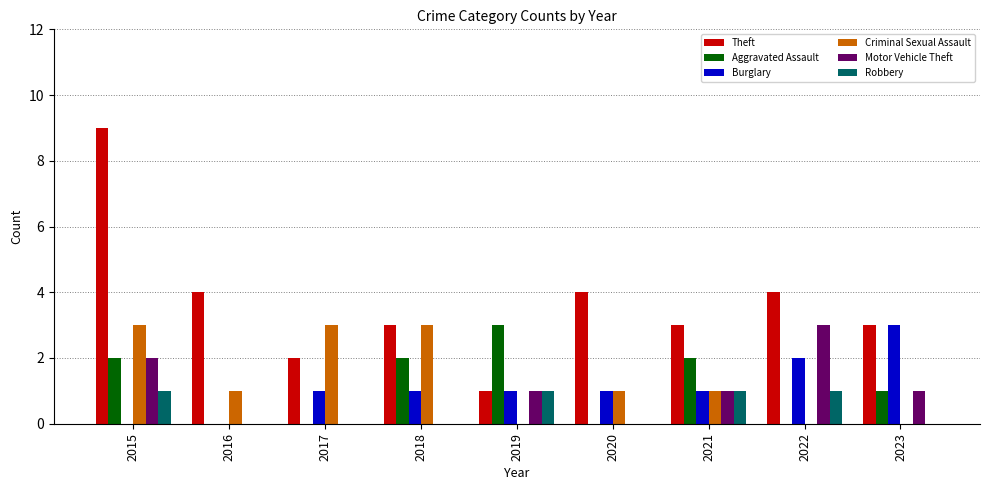

What is the total value across all series at 2023?

8